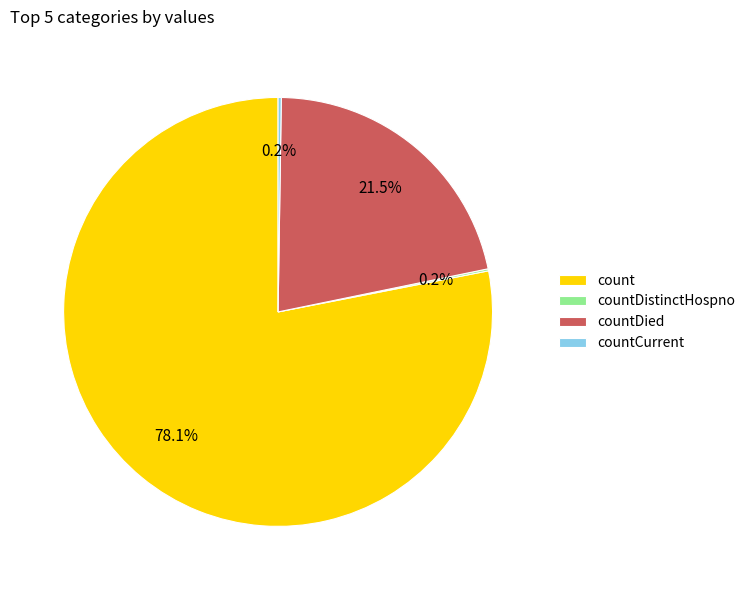

What portion of the pie excludes count?

21.9%